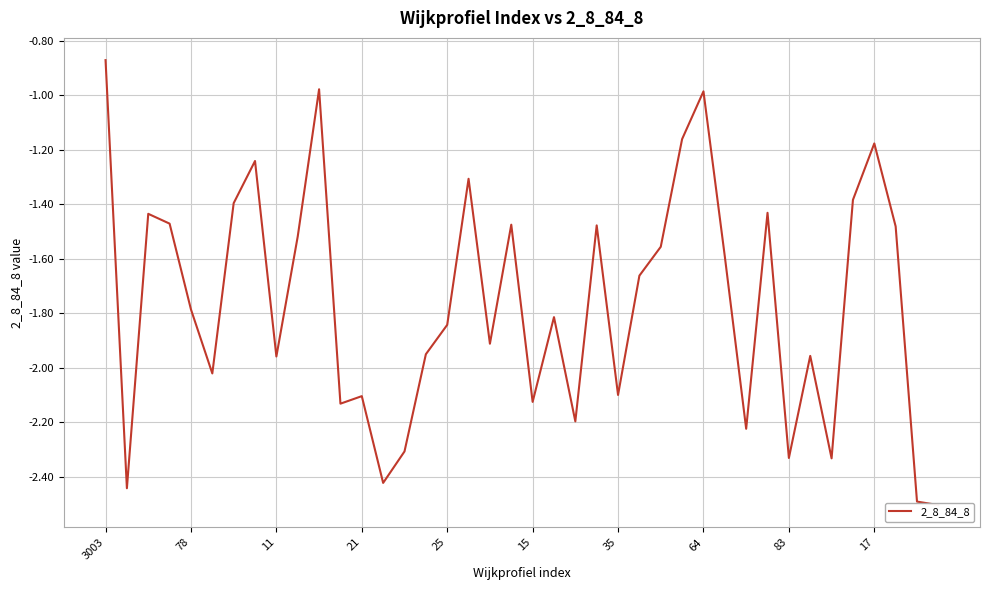

What is the smallest value displayed?

-2.5